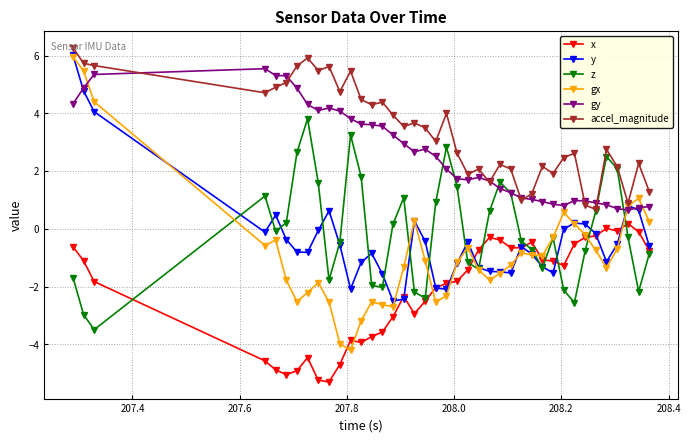

After their last crossing, which series has the higher values: gx or y?

gx